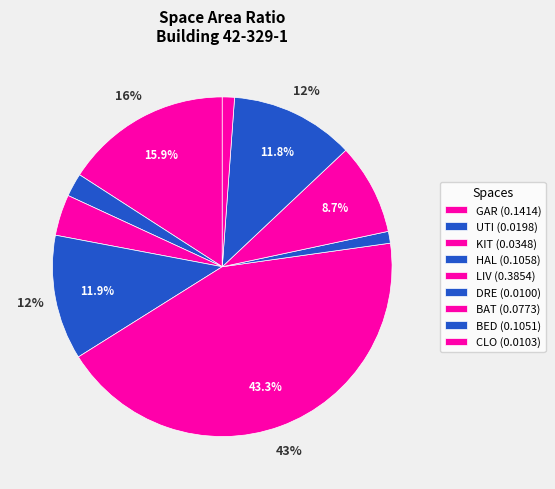

How many segments does this pie chart have?

9